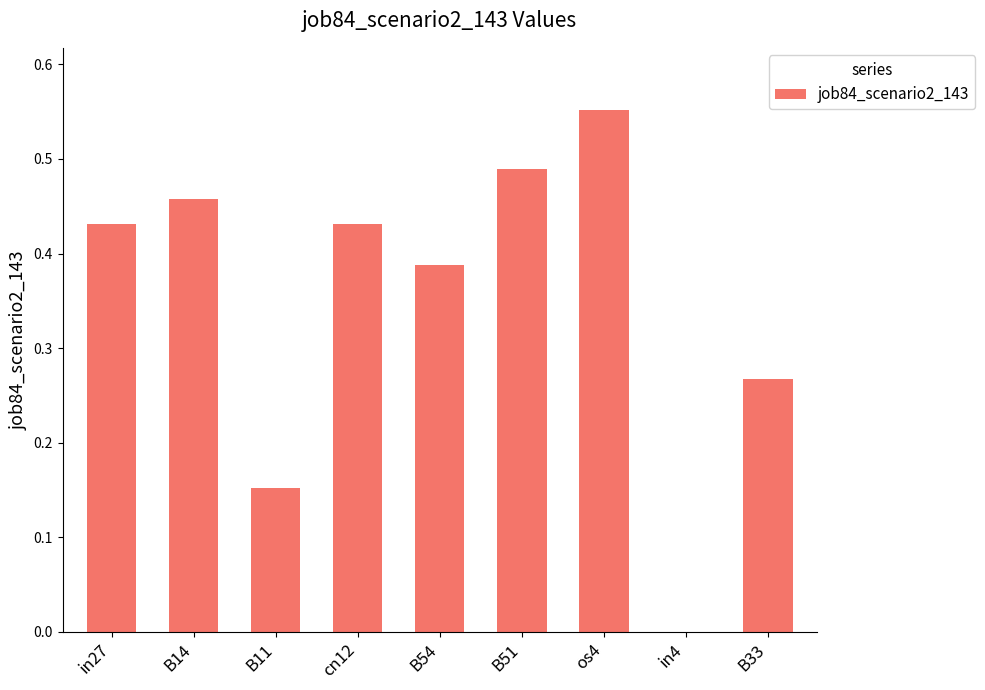

Between B33 and B51, which is larger?

B51